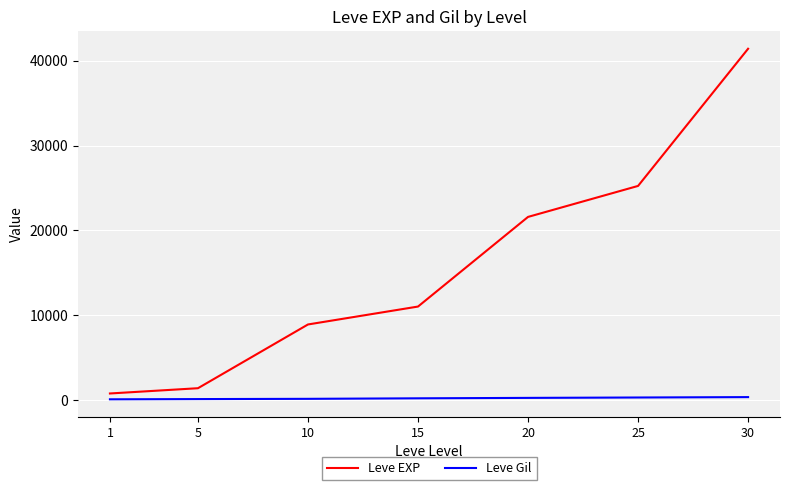

Between 20 and 25, which series saw the biggest shift?

Leve EXP